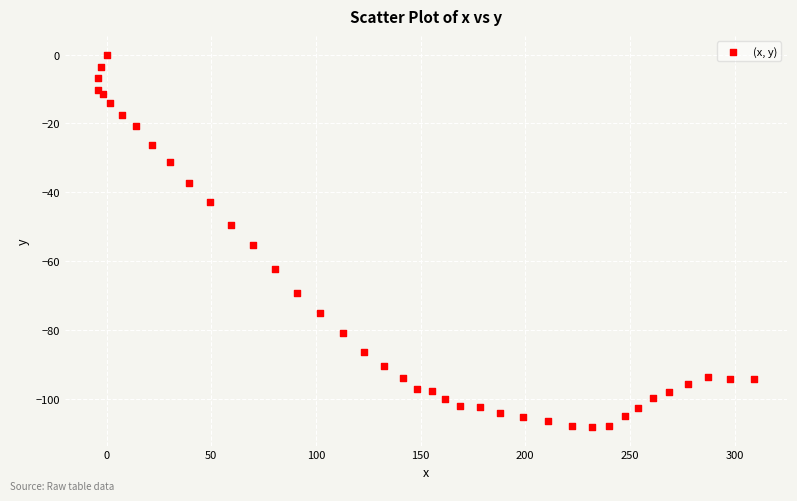

What Y value in the scatter plot is closest to -54?

-55.4